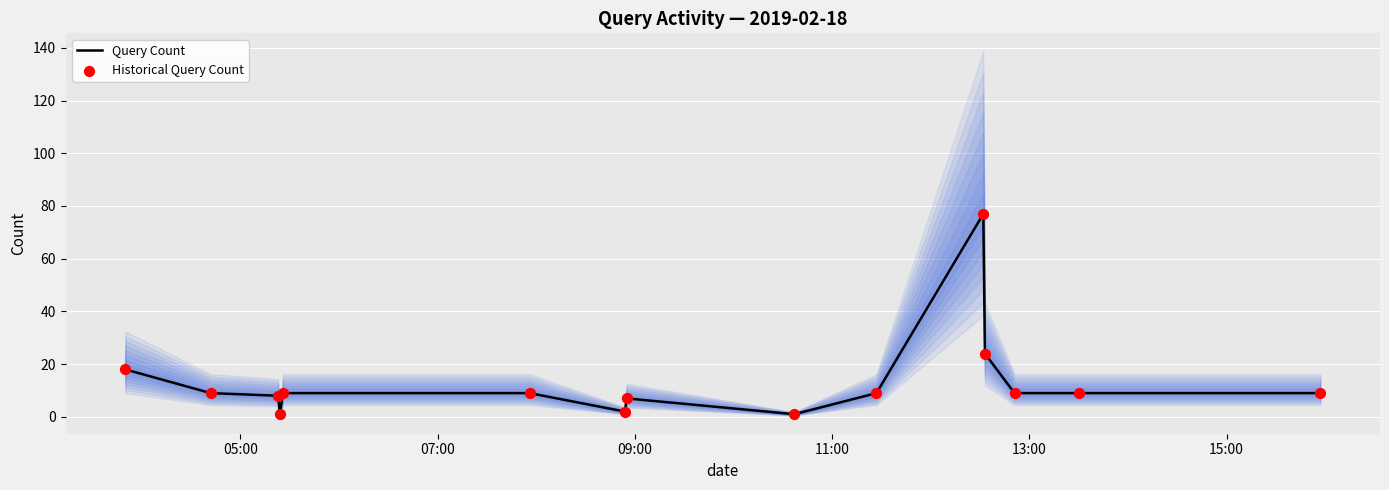

Which series reaches the maximum Y coordinate?

Query Count